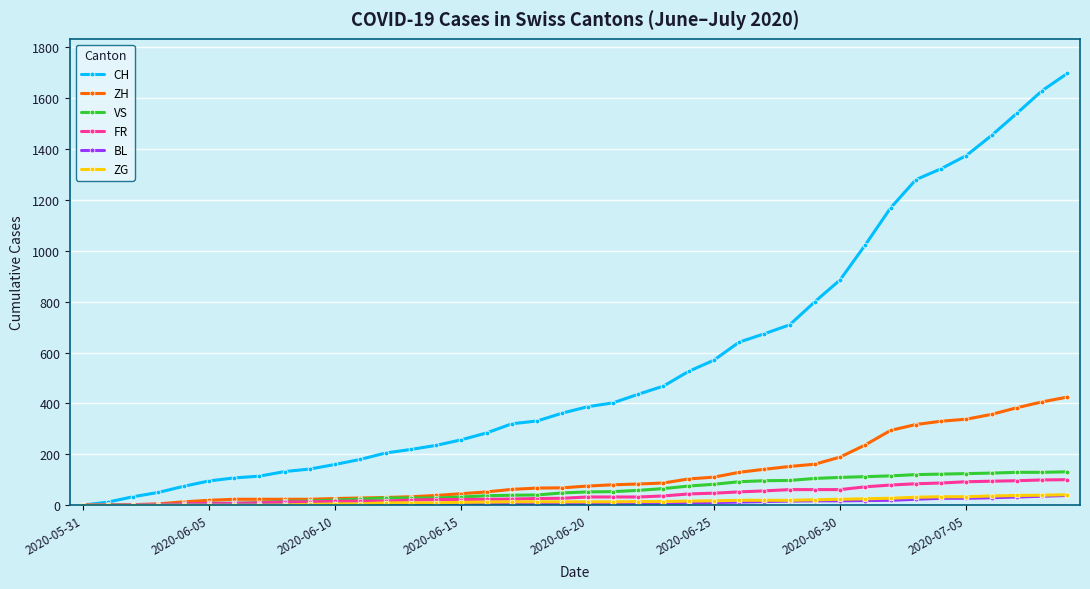

How many data points in ZH are less than 75?

20